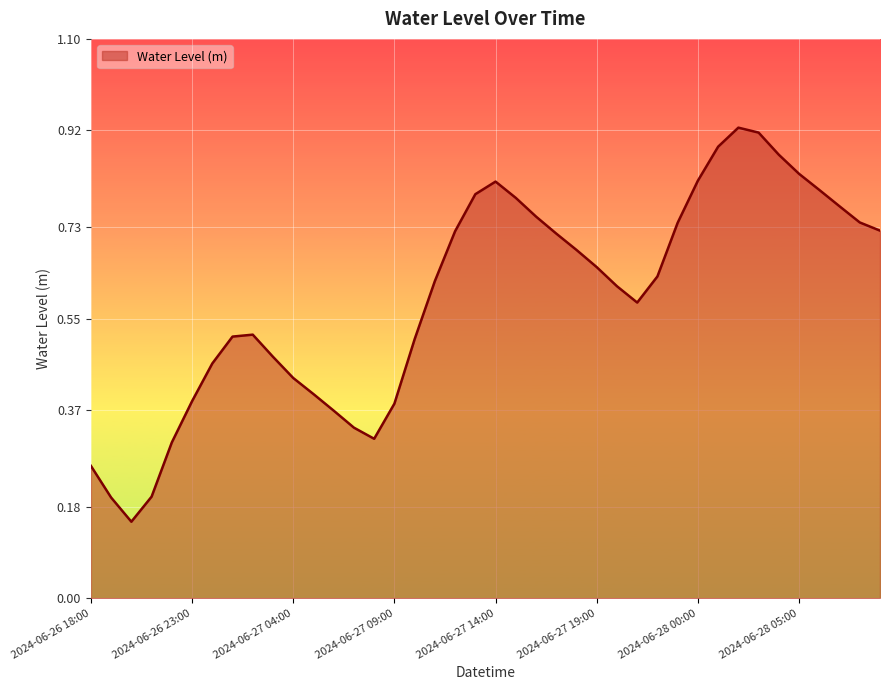

How many lines are shown in the chart?

1